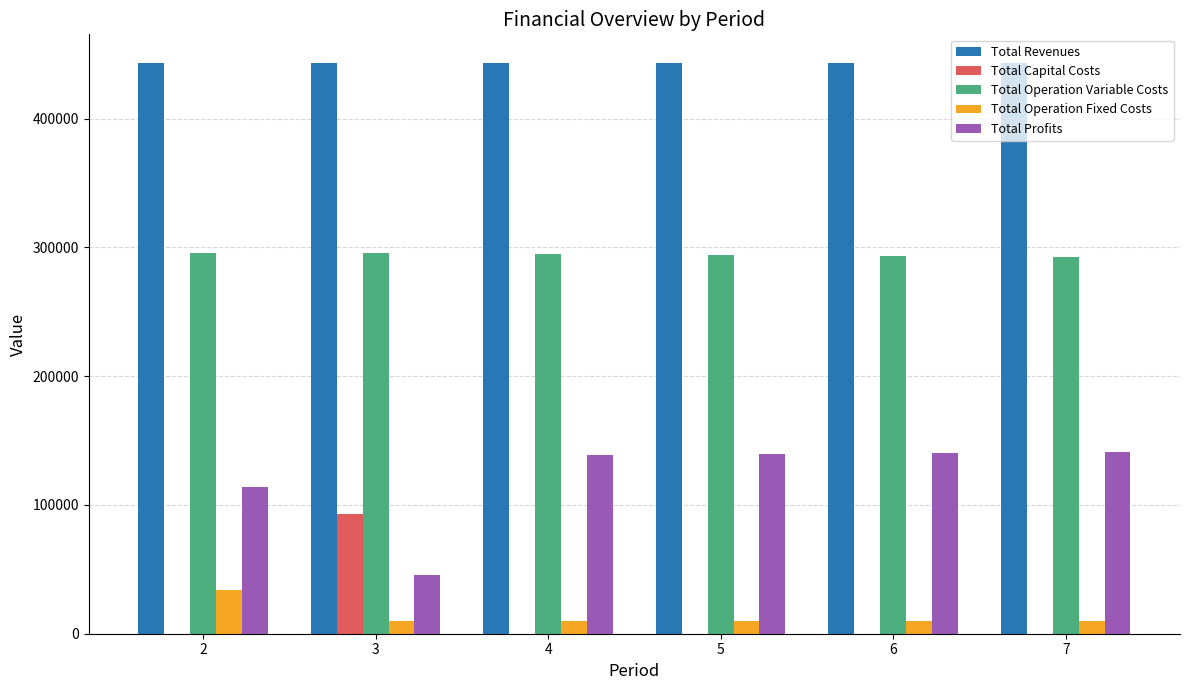

The value of Total Revenues at 2 is 443298.8. True or false?

True